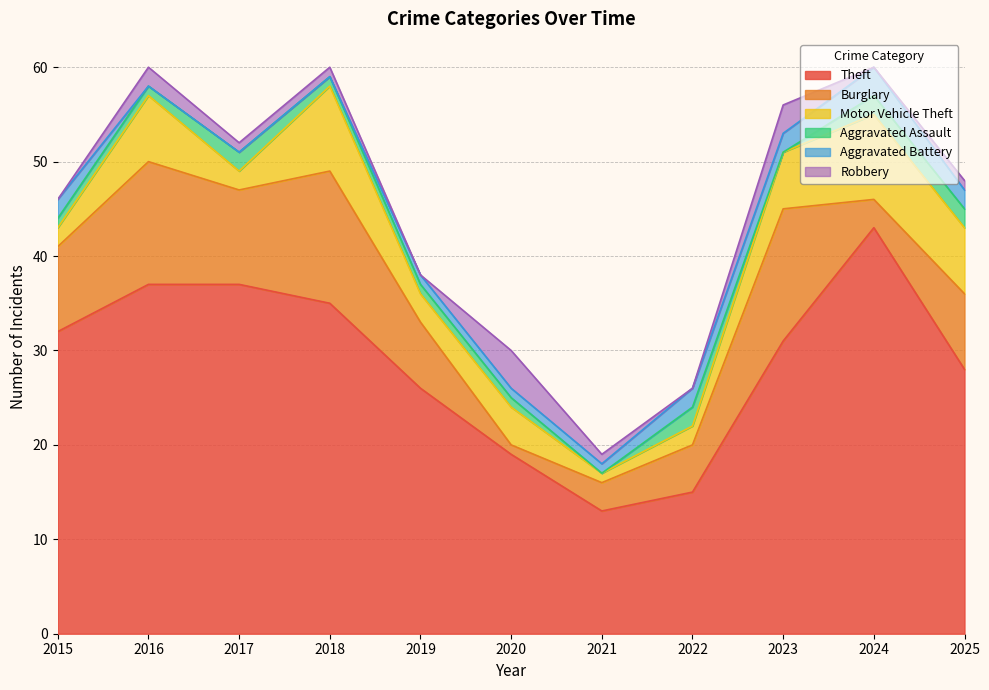

What is the maximum value for Aggravated Assault?

2